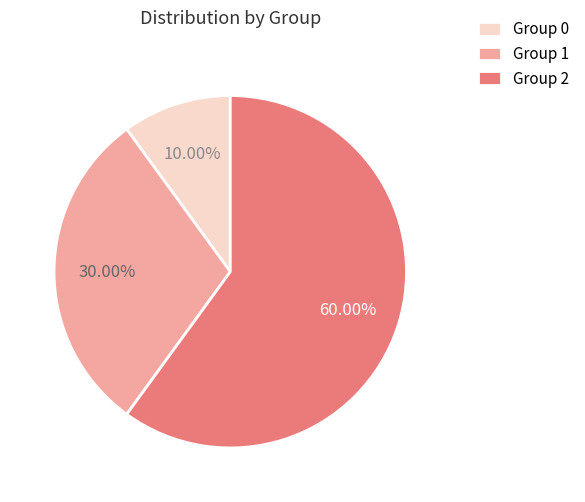

Which category has the biggest portion of the pie?

Group 2